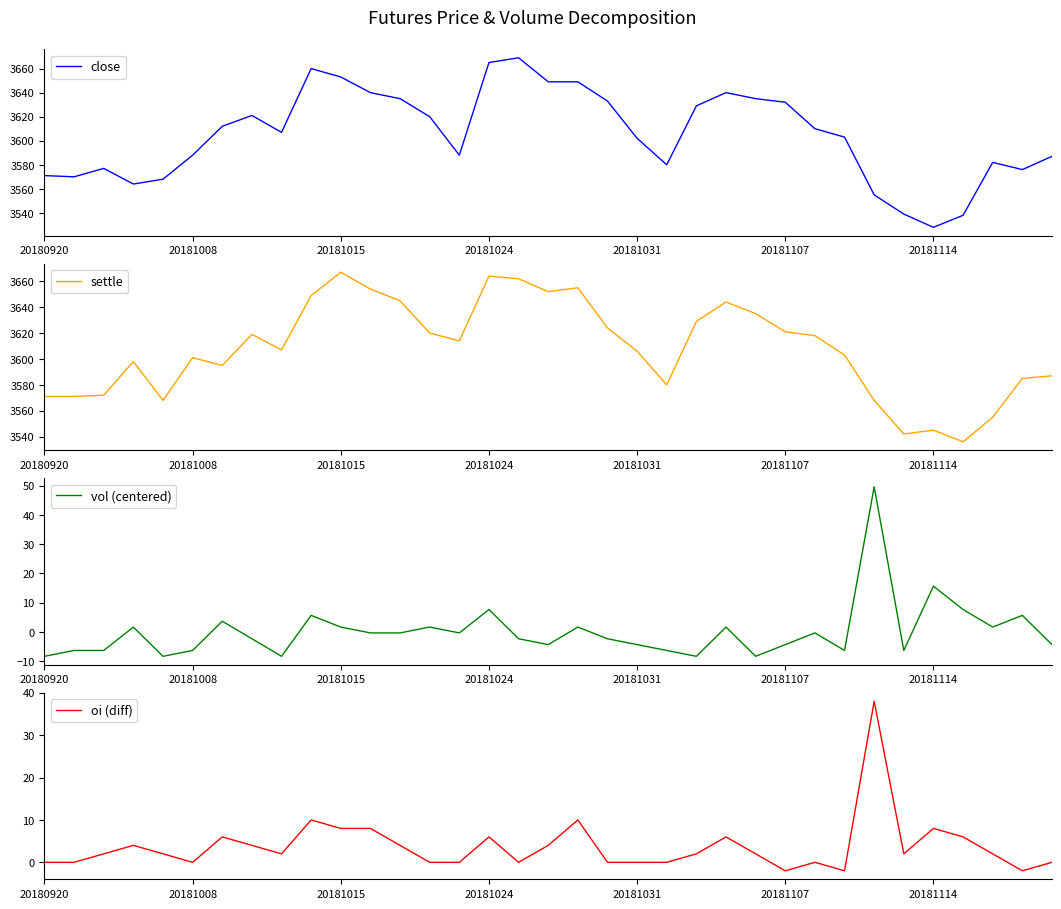

At which category does the chart reach its peak across all series?

16